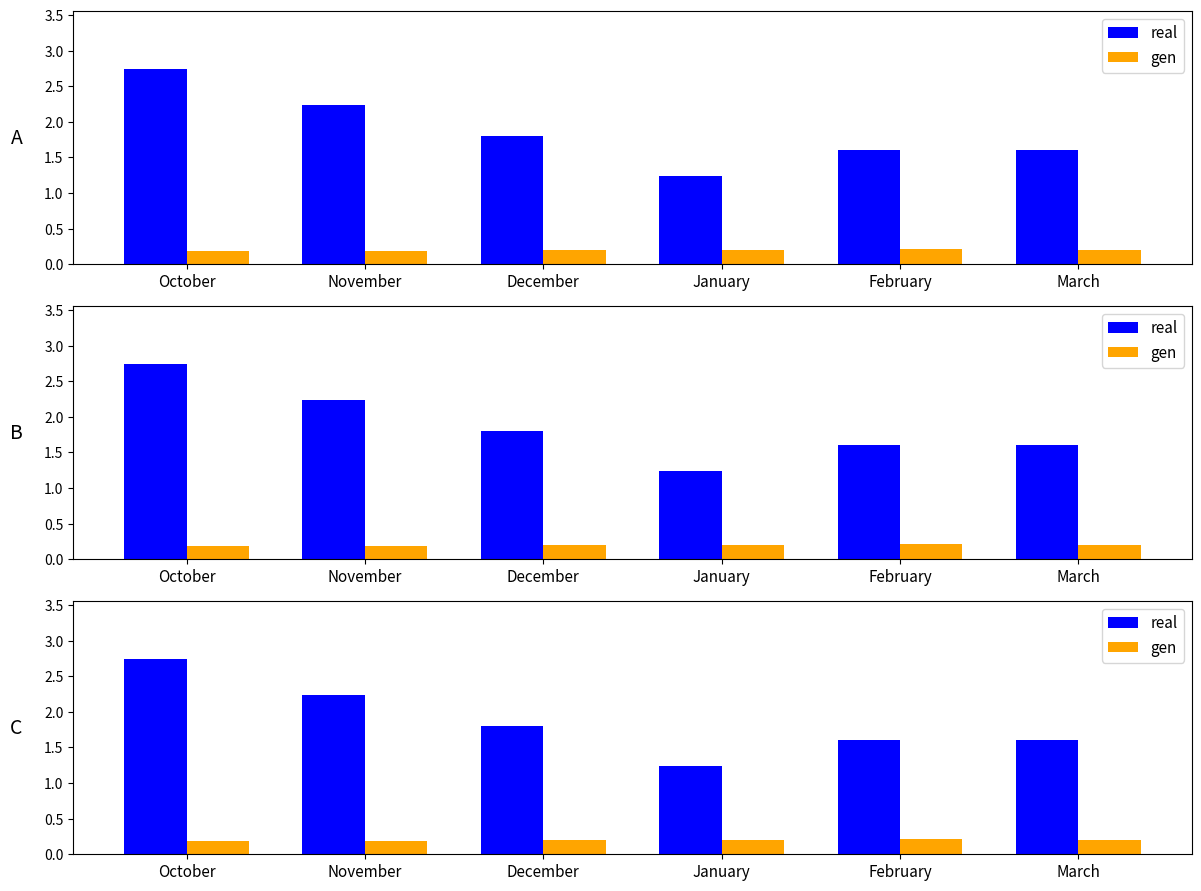

Reading right to left, what are all the values shown in this chart?

real: 1.6	1.6	1.2	1.8	2.2	2.7
gen: 0.2	0.2	0.2	0.2	0.2	0.2